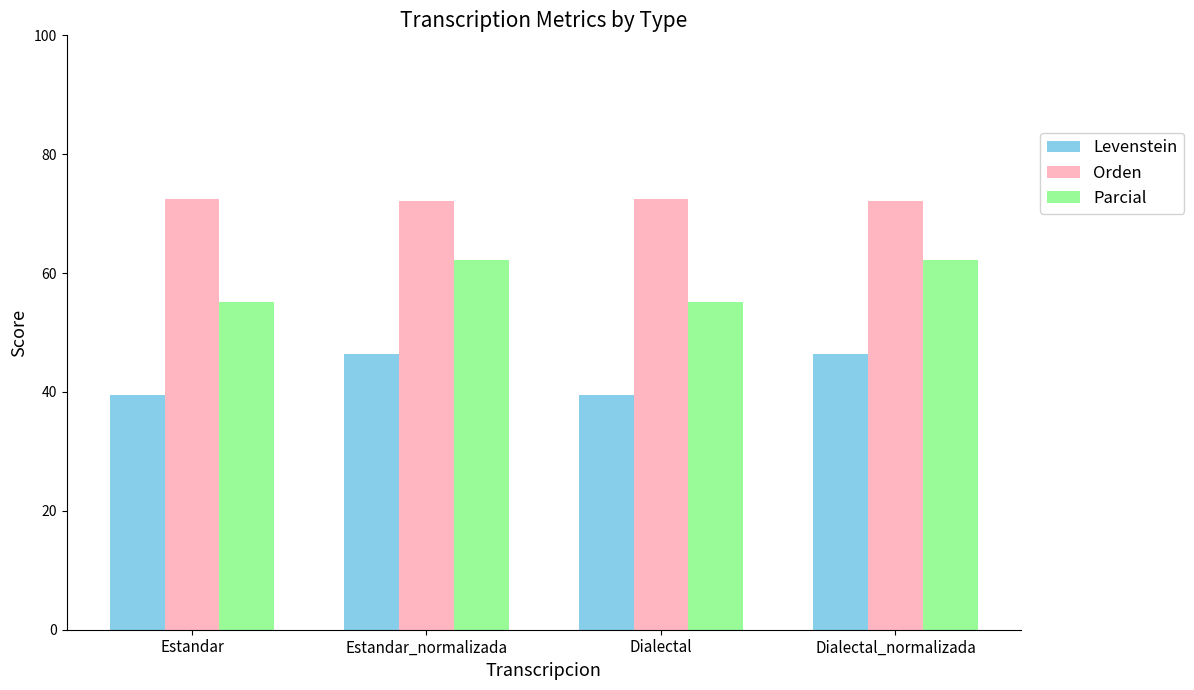

What is the difference between the Parcial values at Estandar and Dialectal_normalizada?

7.1